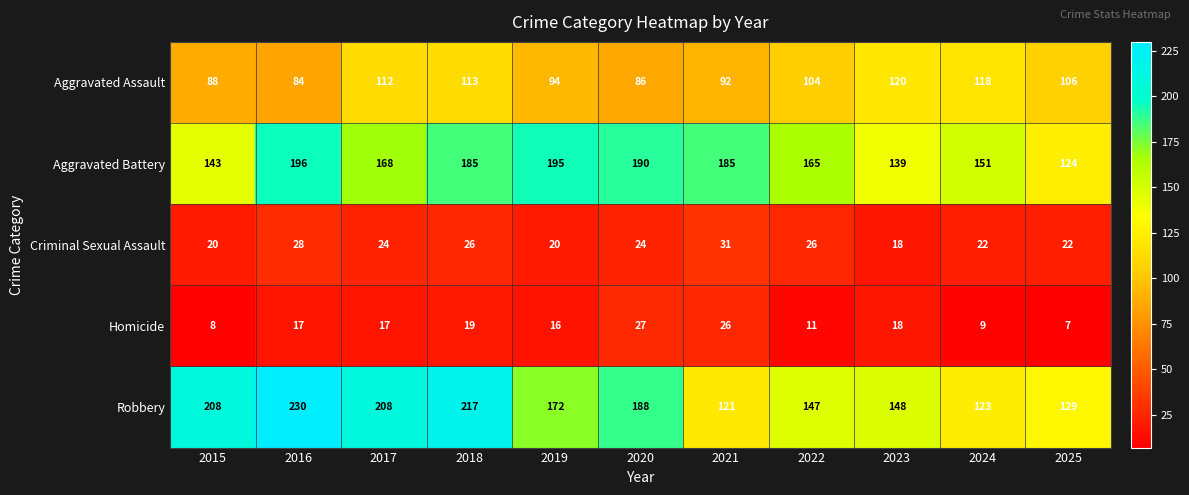

At how many categories does at least one series exceed 216?

2